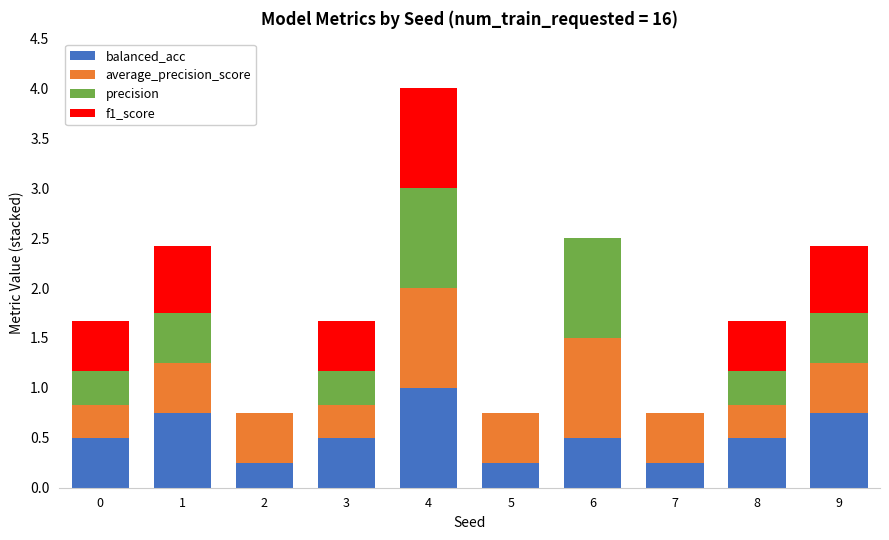

Read the balanced_acc value at 3.

0.5